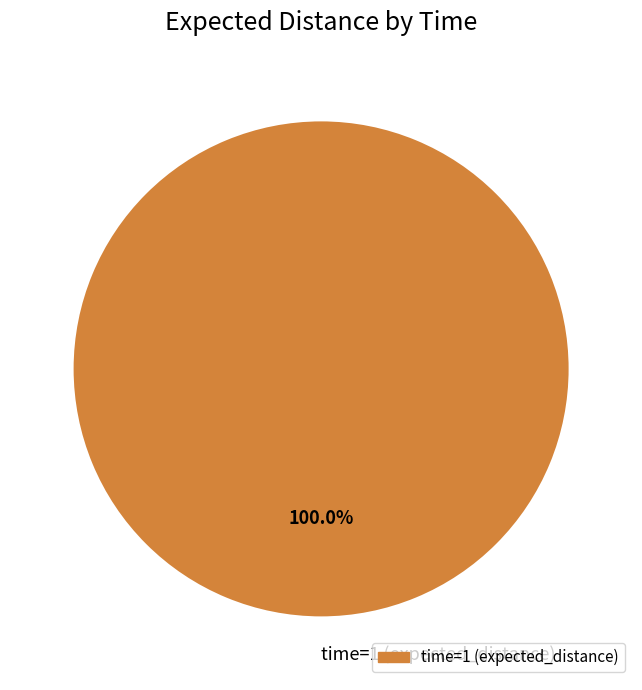

How many segments does this pie chart have?

1